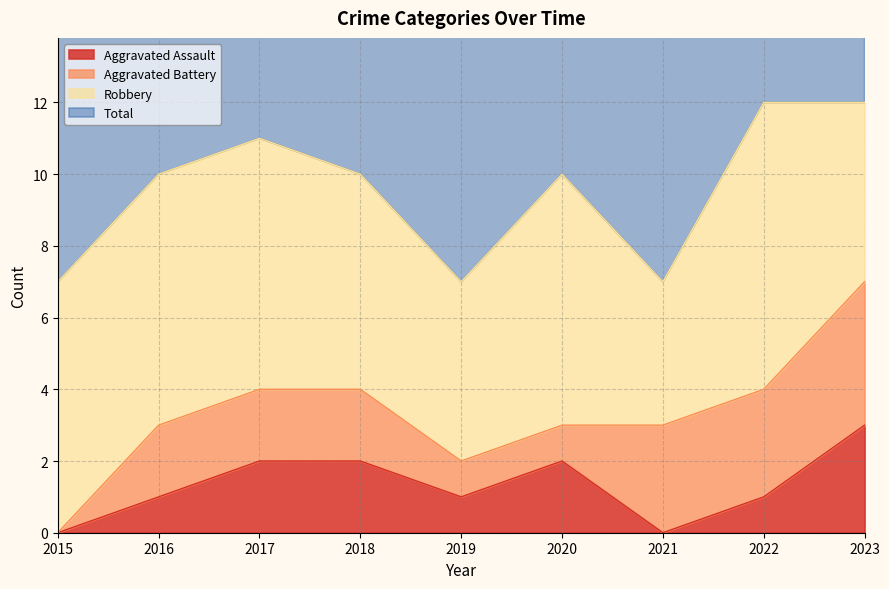

Is it true that Total equals 12 at 2022?

True